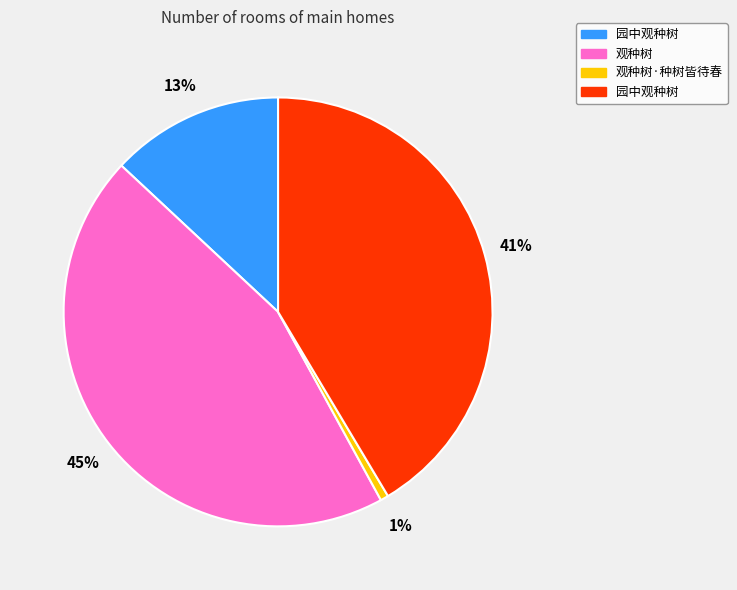

Is there a majority slice in this chart?

No